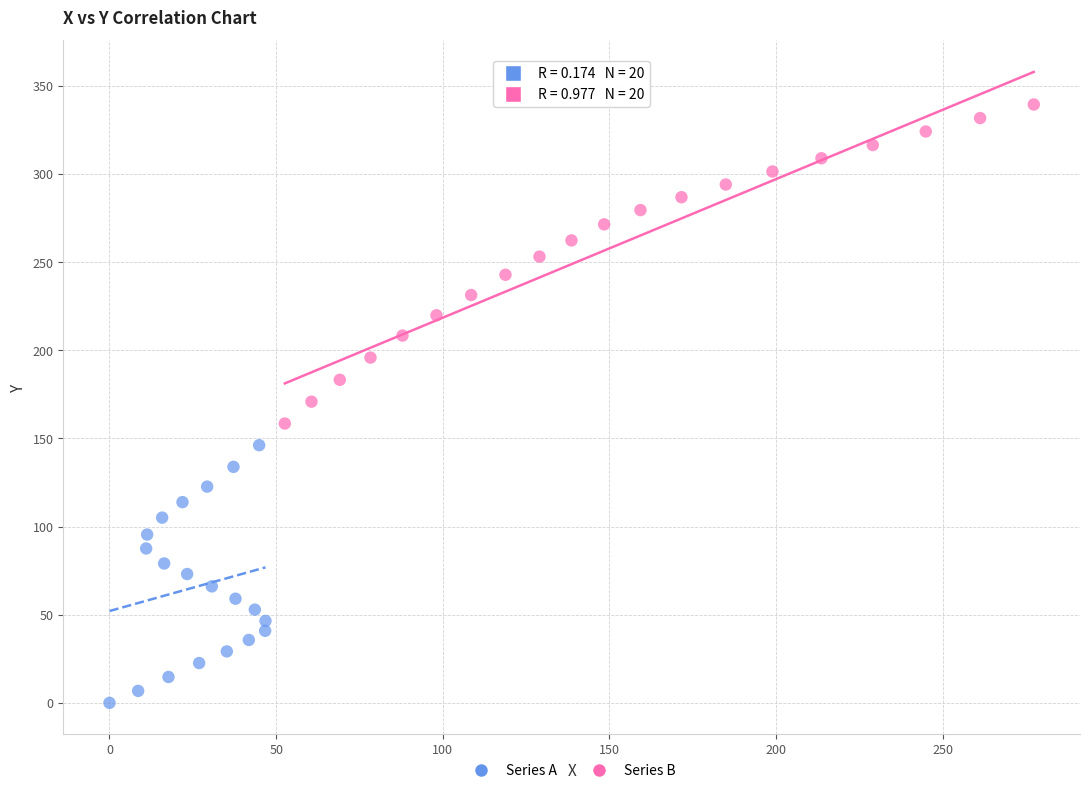

Which series has the largest Y range (max minus min)?

Series B